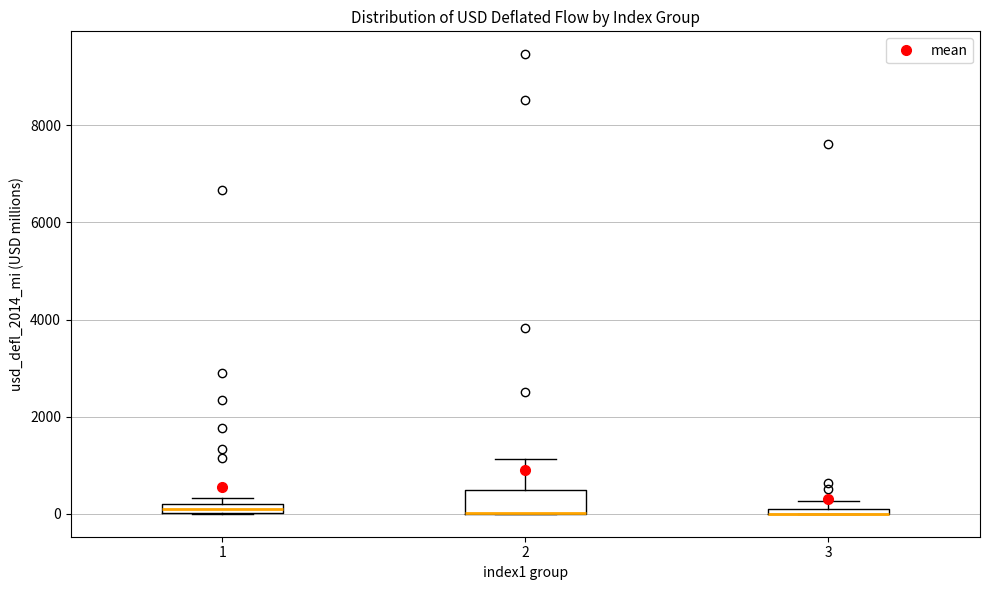

Which box is the tallest, from its lower edge to its upper edge?

2